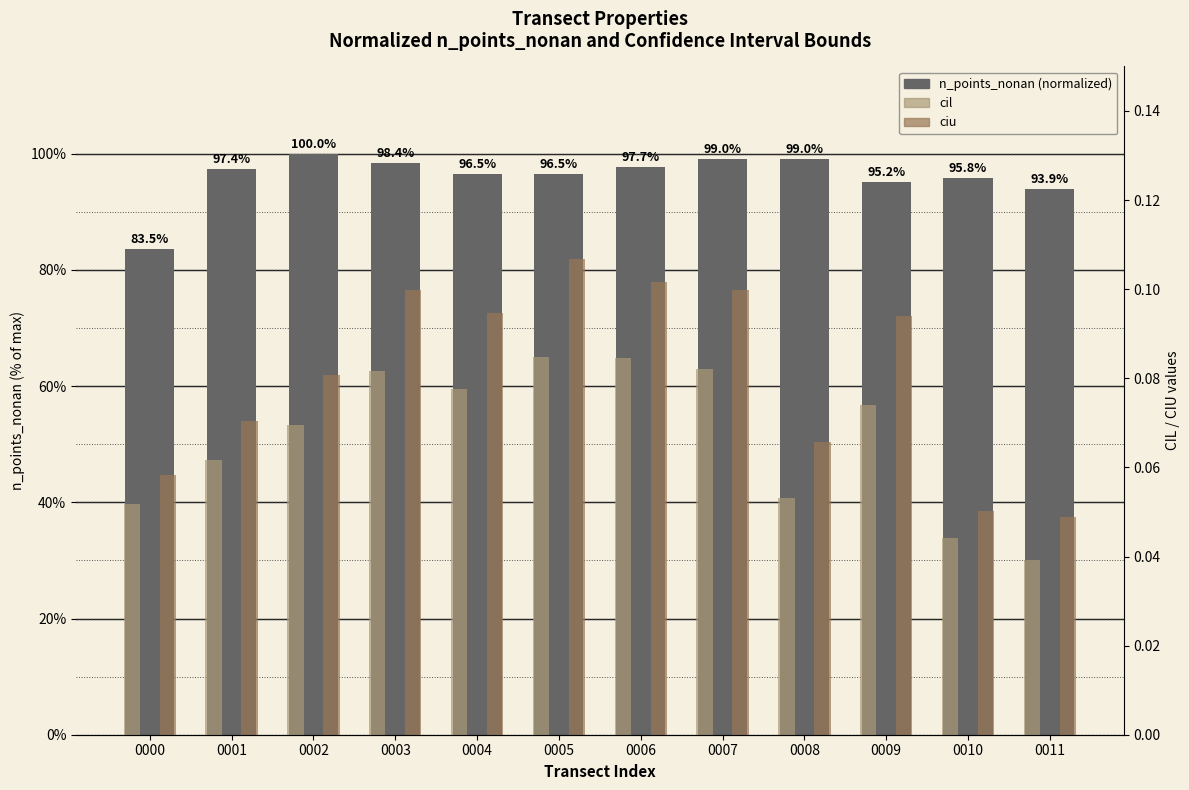

List the labels in order of cil value, smallest first.

0011, 0010, 0000, 0008, 0001, 0002, 0009, 0004, 0003, 0007, 0006, 0005